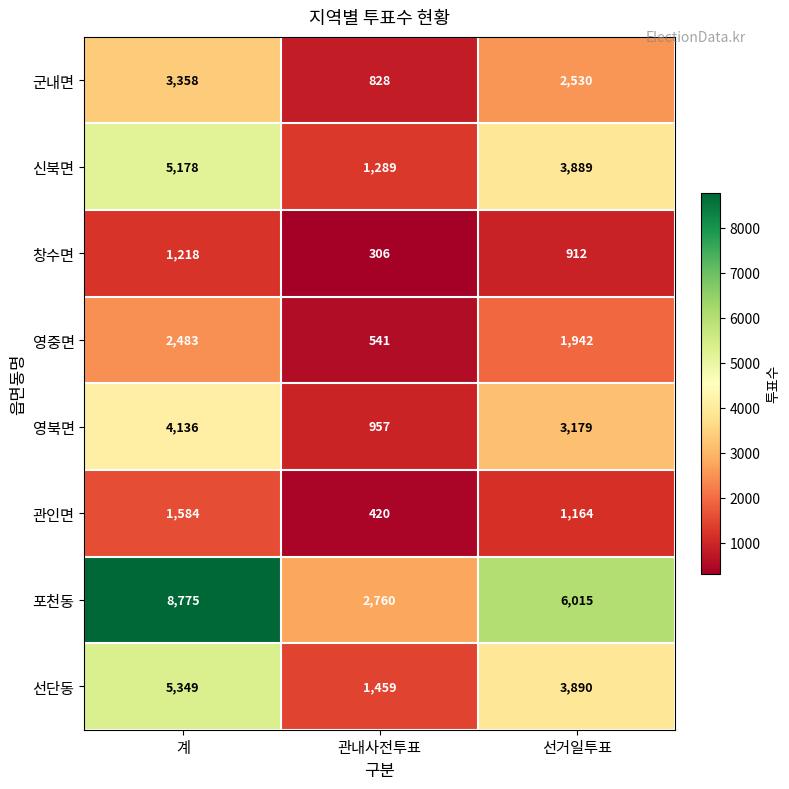

Between 계 and 선거일투표, which series saw the biggest shift?

포천동